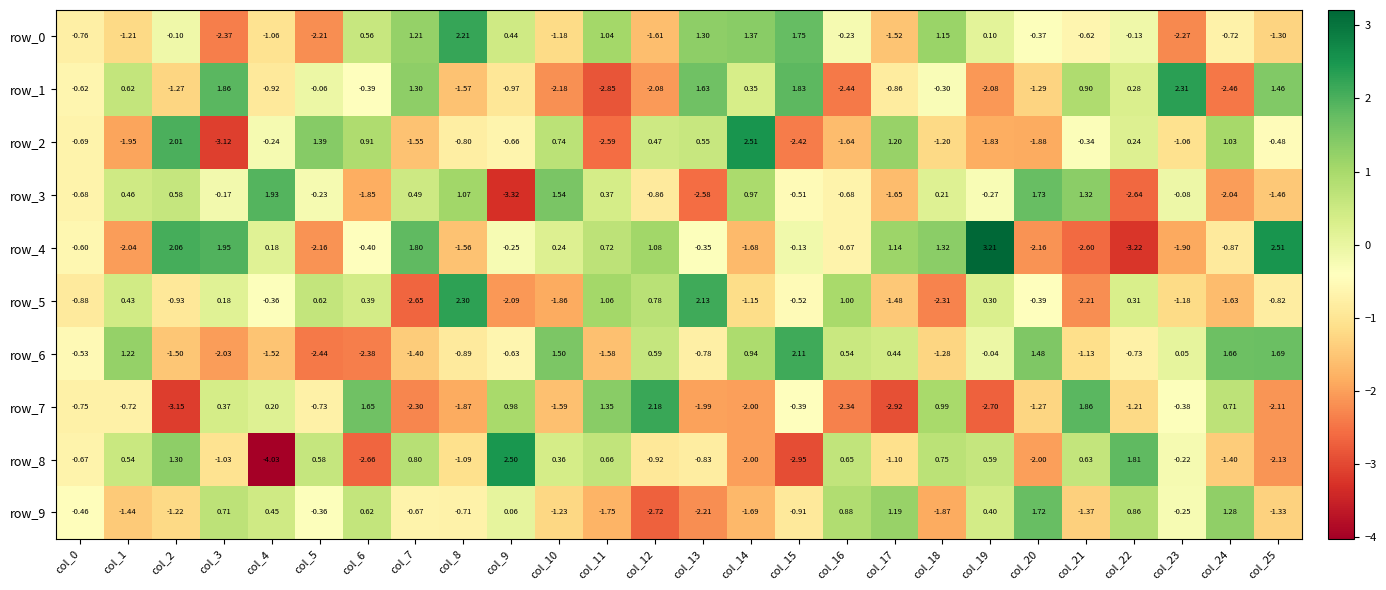

At which label is row_3 closest to 0?

col_23